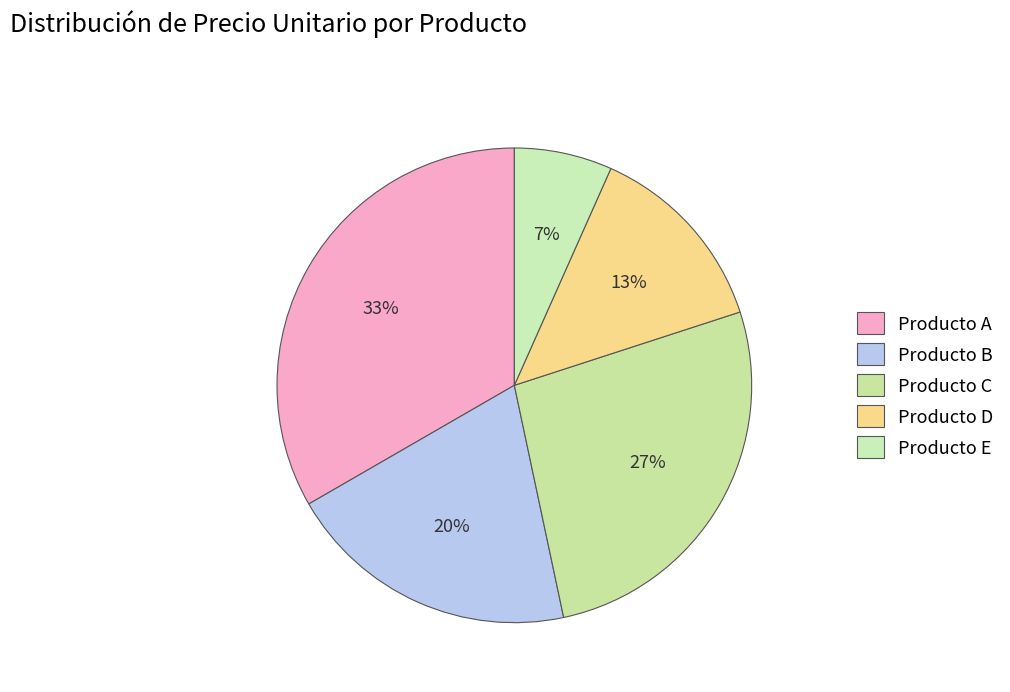

To the nearest percent, what portion does Producto C represent?

27%